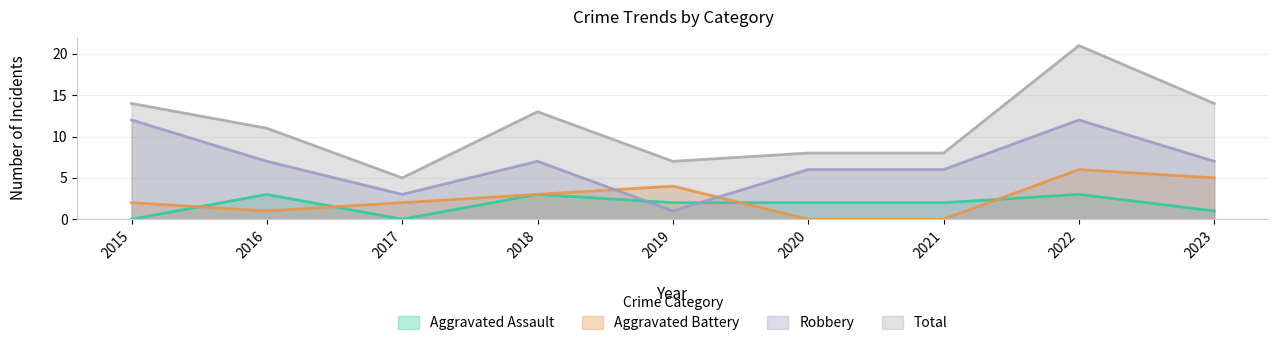

Where does the Robbery series first go above 7?

2015